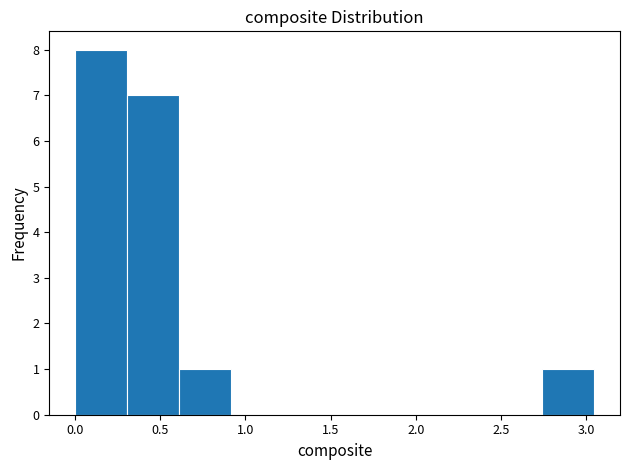

Reading left to right, list every bar in this chart as the range it spans on the x-axis followed by its height. Neither the bar edges nor the heights are printed on the chart, so give them approximately, as read against the axes.

0.00 to 0.30: 8
0.30 to 0.60: 7
0.60 to 0.90: 1
0.90 to 1.20: 0
1.20 to 1.50: 0
1.50 to 1.85: 0
1.85 to 2.15: 0
2.15 to 2.45: 0
2.45 to 2.75: 0
2.75 to 3.05: 1